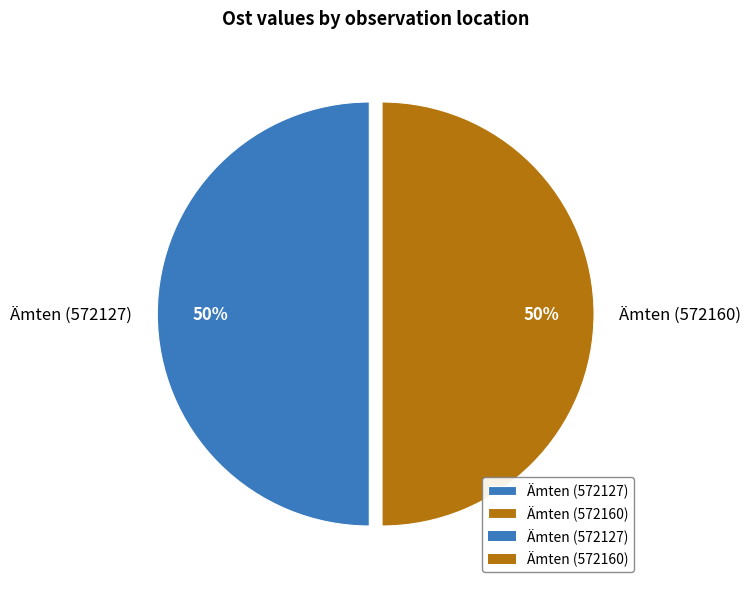

To the nearest percent, what is the combined percentage of Ämten (572127) and Ämten (572160)?

100%